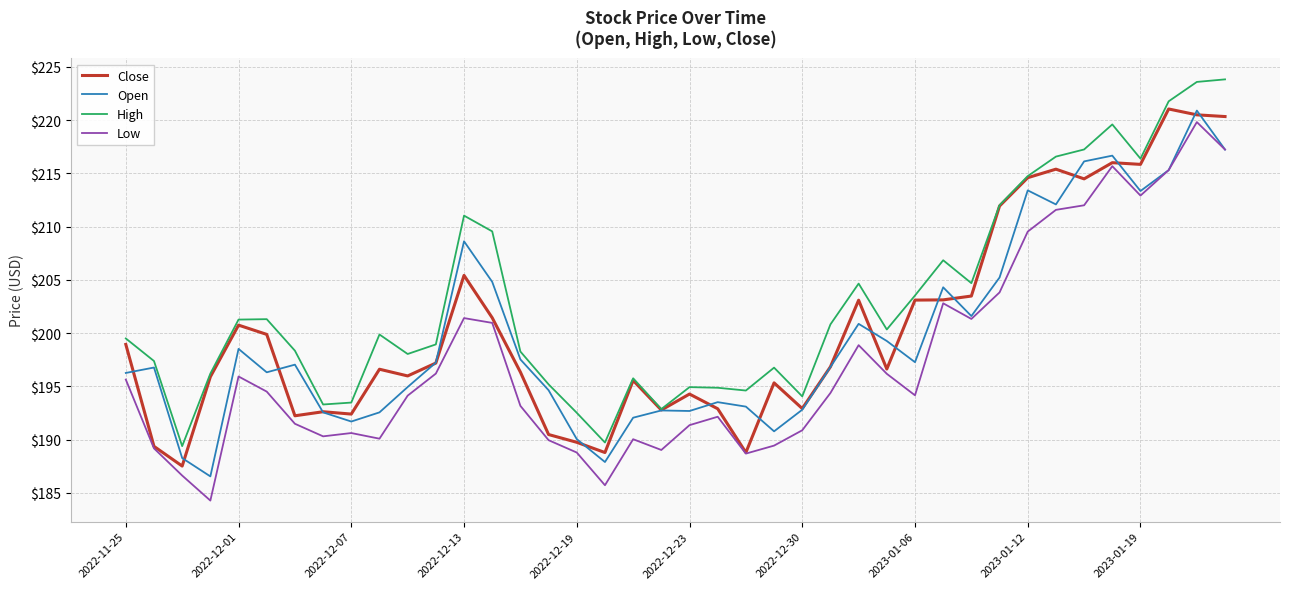

What is the highest value of the Close series?

221.0